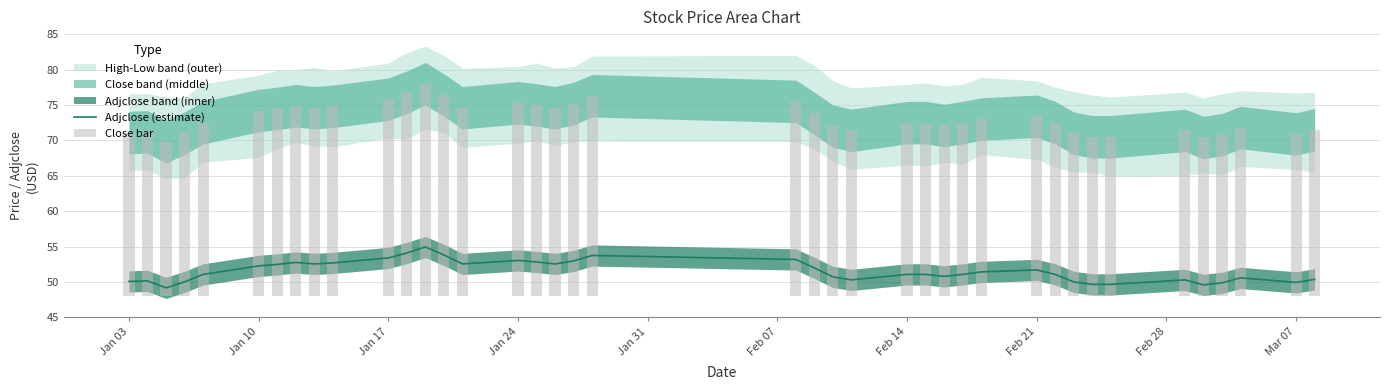

How many data points are above 51?

24